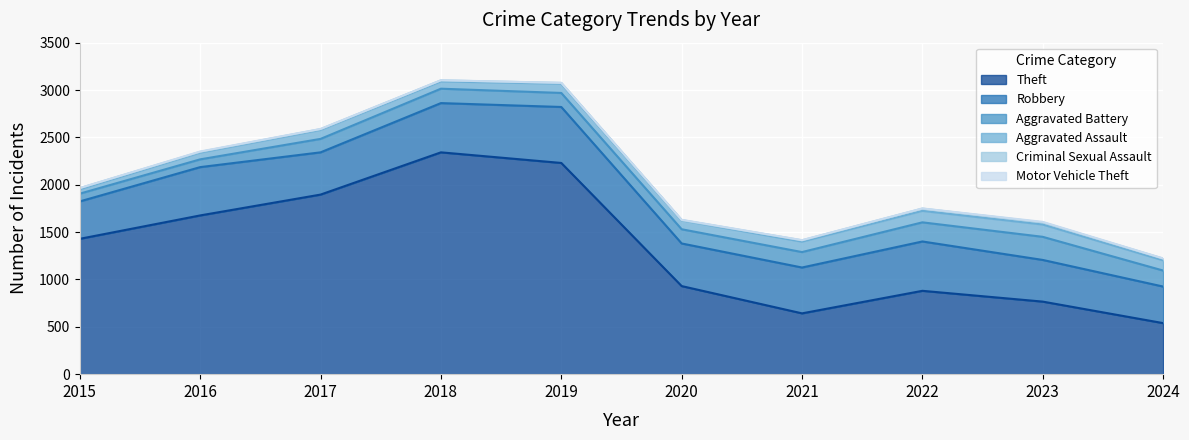

Where is Theft nearest to the value 1440?

2015